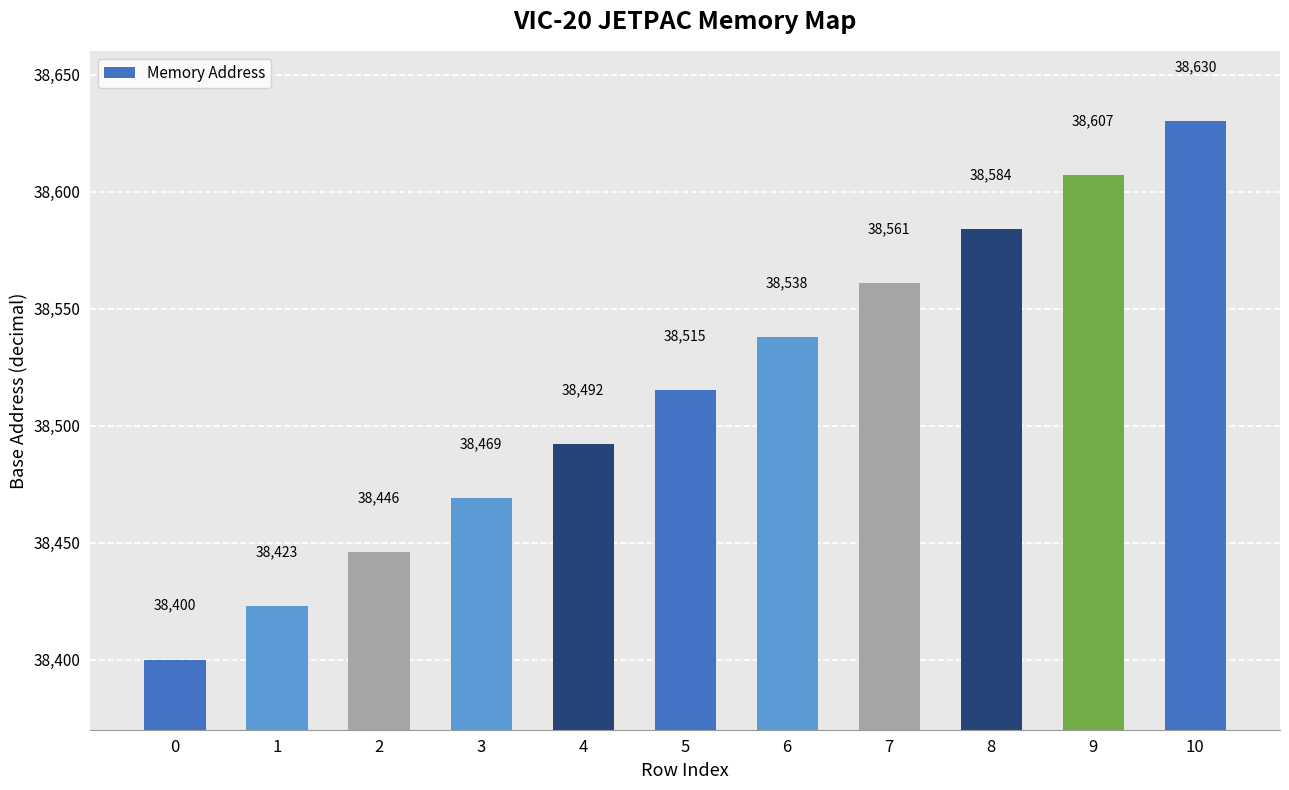

What is the value of the 11th bar from the left?

38630